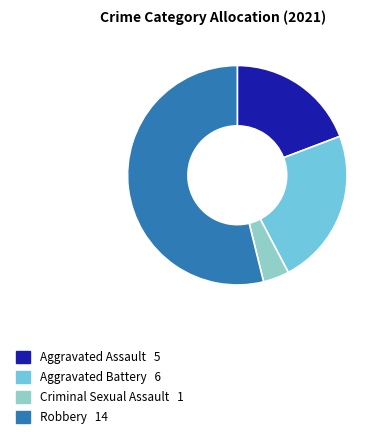

Rank the categories by value from lowest to highest.

Criminal Sexual Assault, Aggravated Assault, Aggravated Battery, Robbery